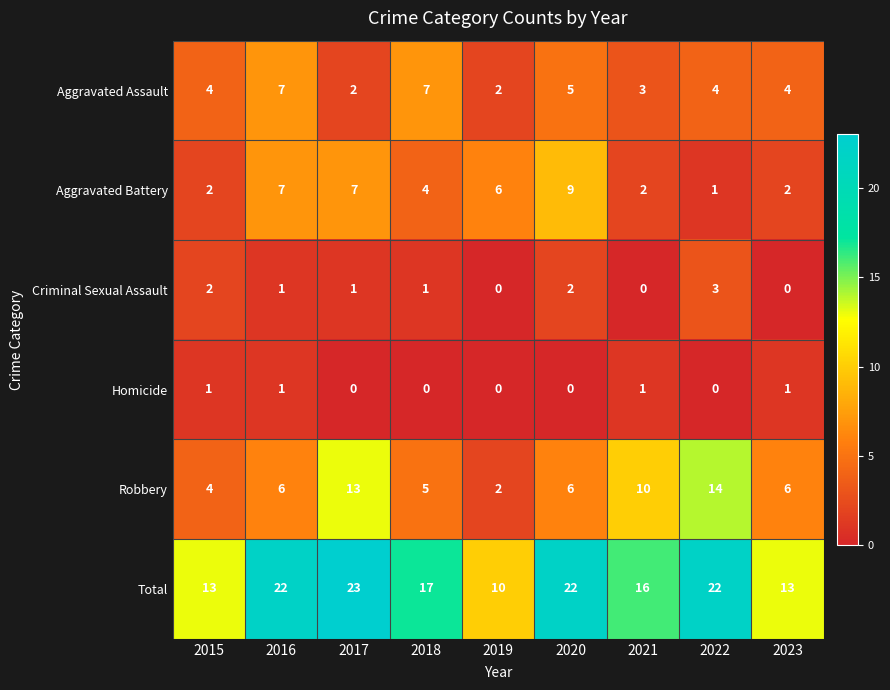

What is the total value across all series at 2015?

26